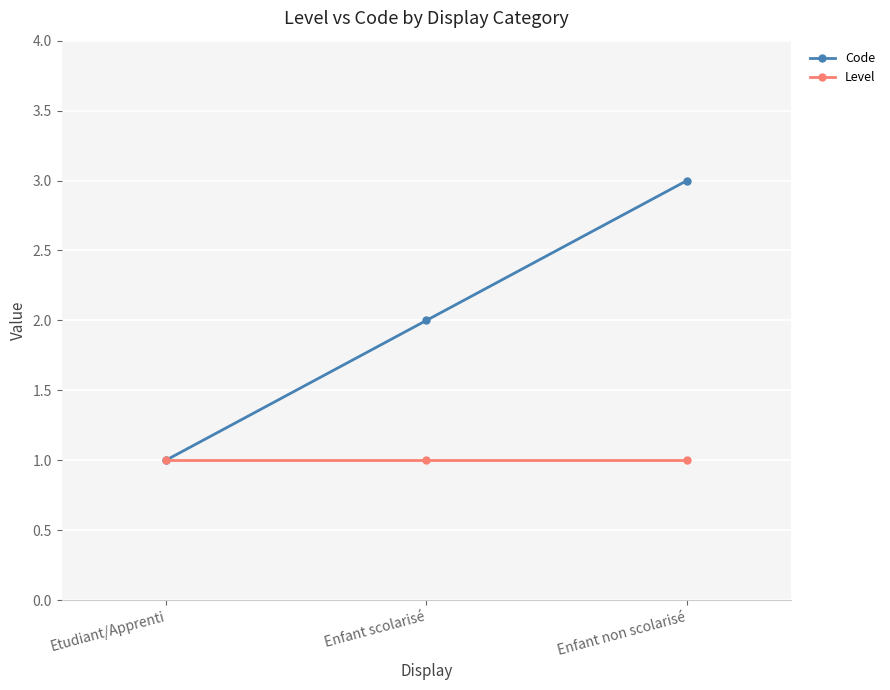

What is the difference between the second highest and minimum values in the Code series?

1